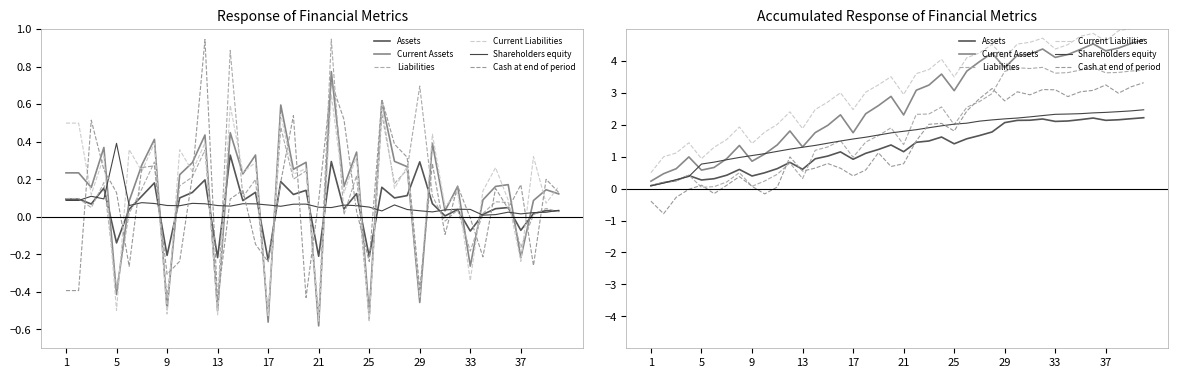

Where does the Assets series first go above 1?

14